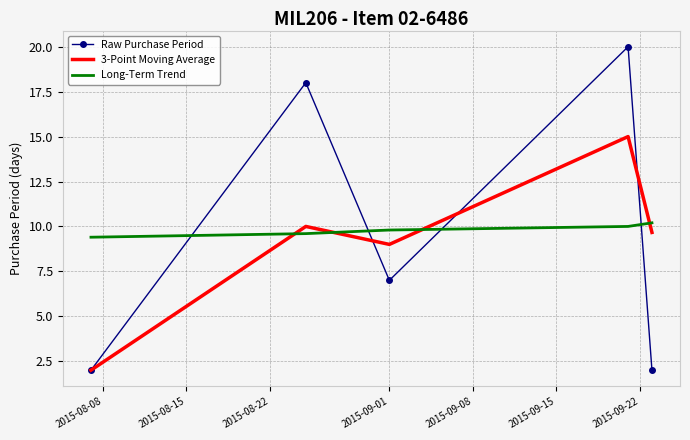

Which series has the widest spread of values?

Raw Purchase Period